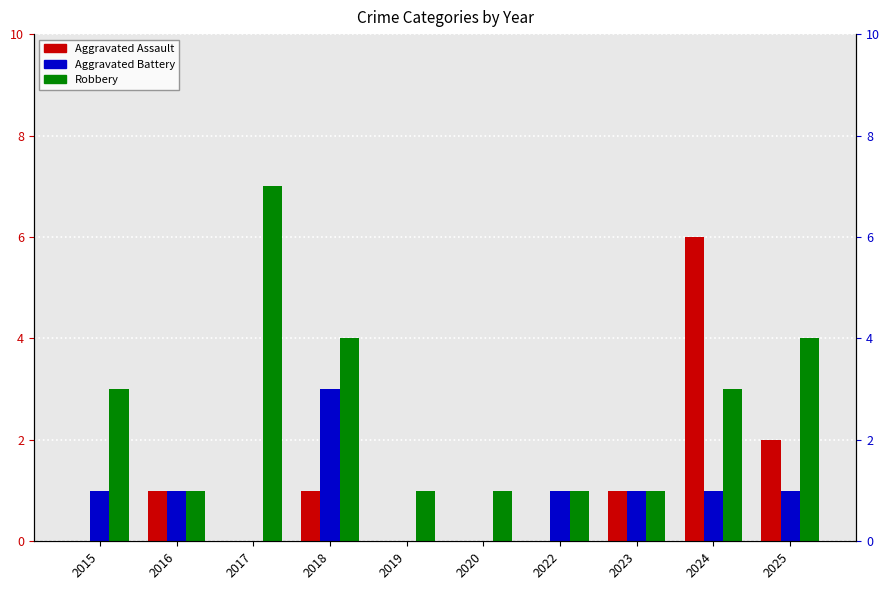

The value of Robbery at 2022 is 1. True or false?

True